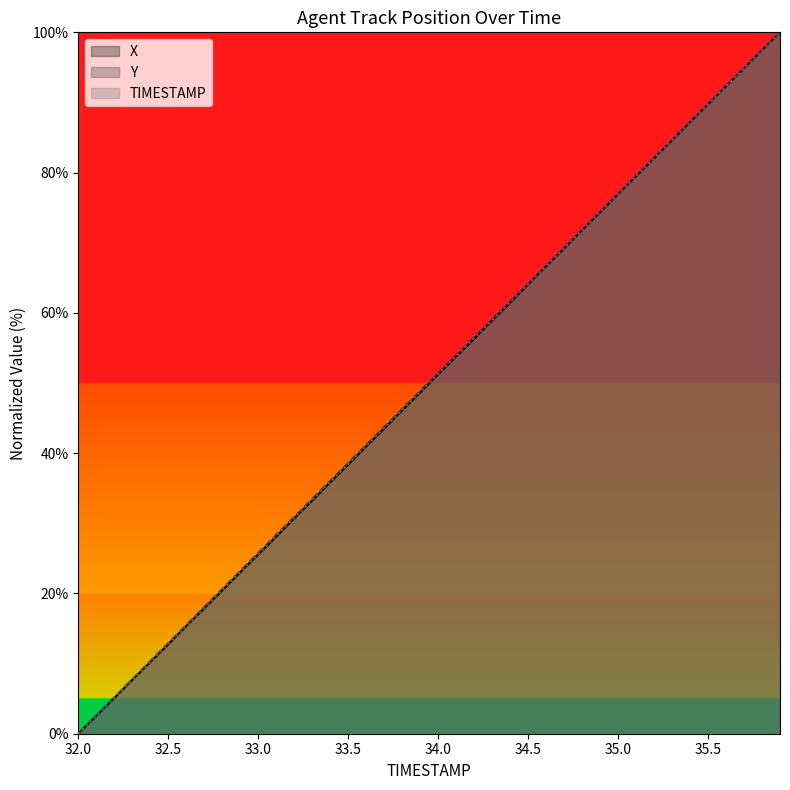

What is the value of the Y point at the 17th from the left?

41.1